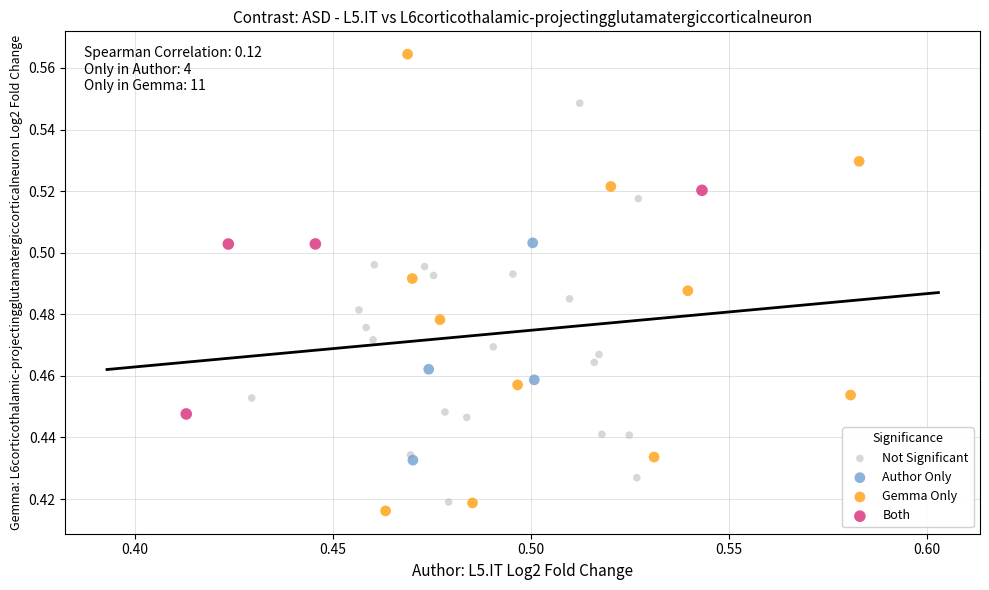

Which series reaches the maximum Y coordinate?

Gemma Only